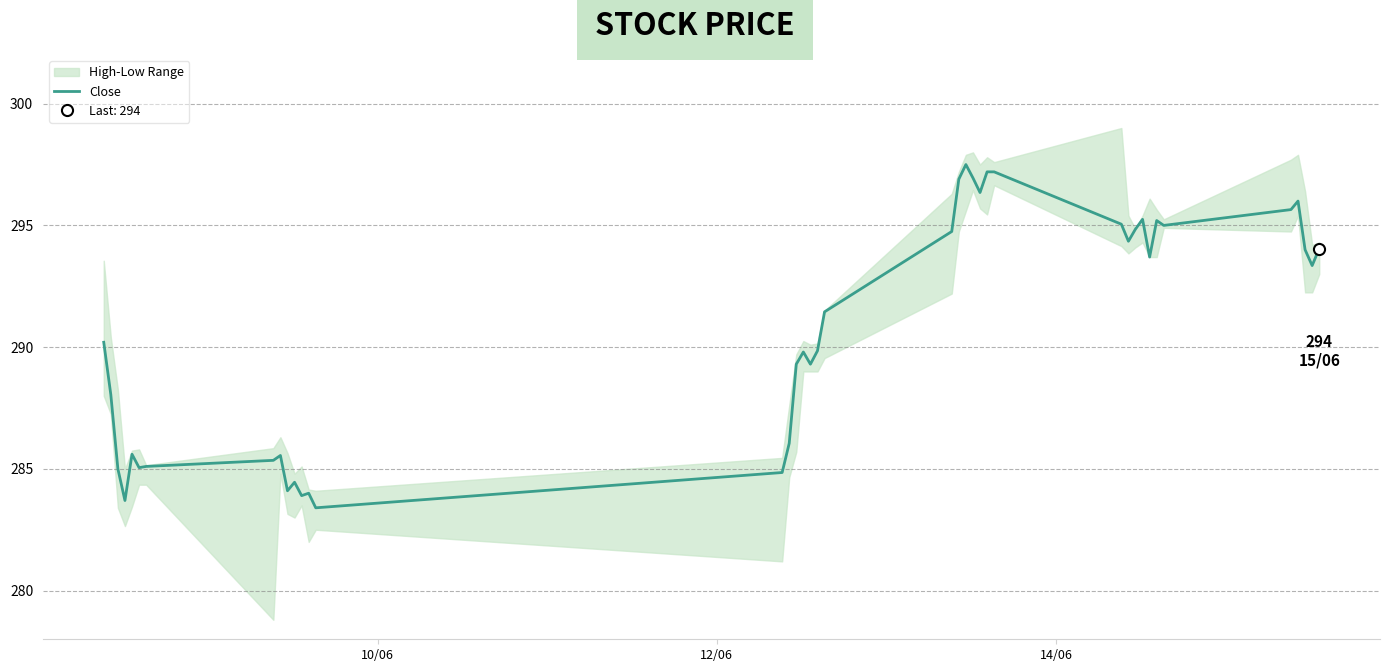

What is the highest value of the Close series?

297.5